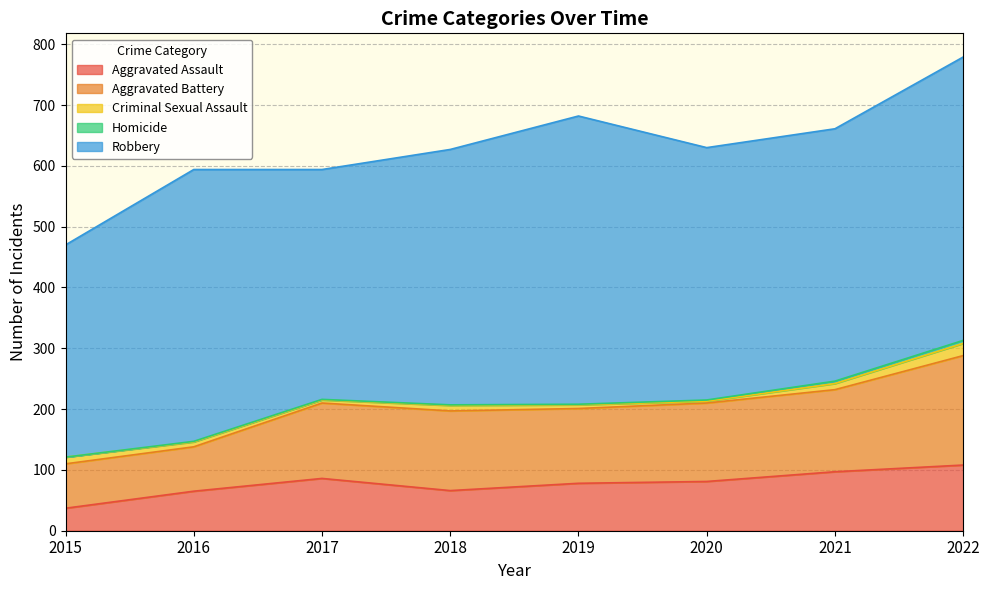

What is the maximum value shown in the chart?

474